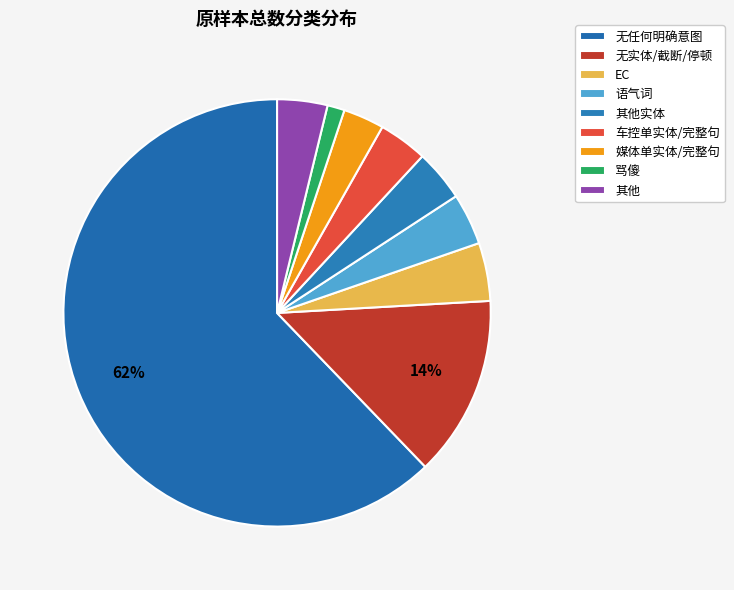

How many segments does this pie chart have?

9